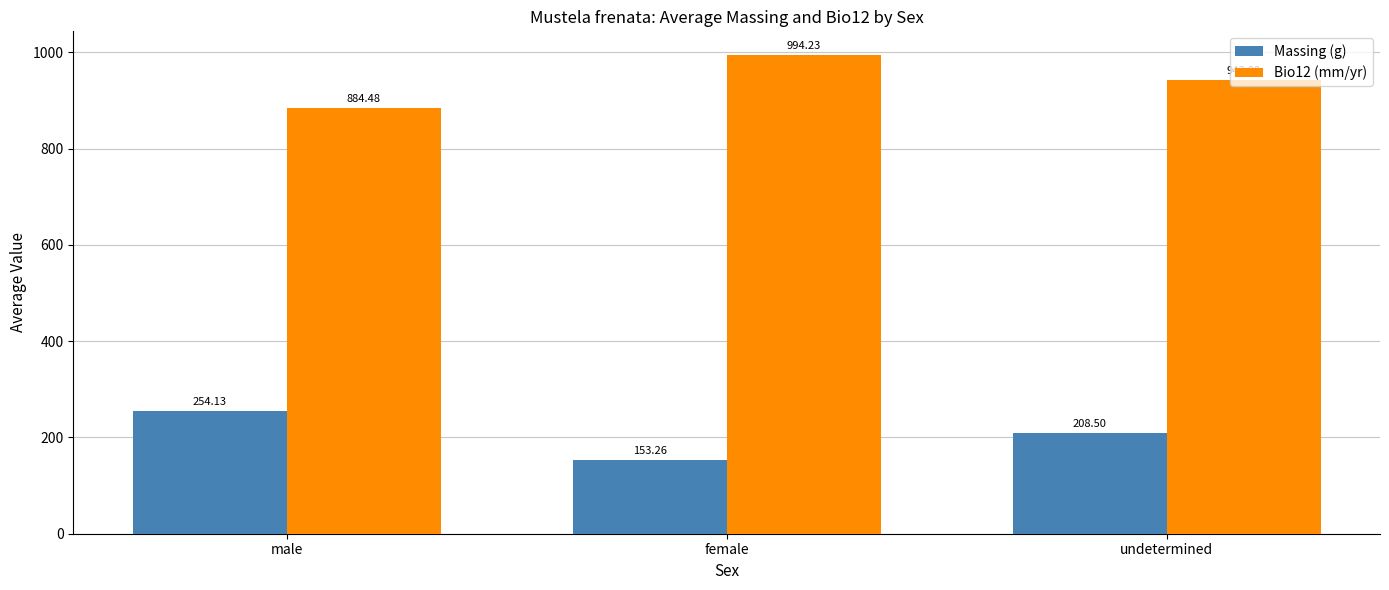

How many groups of bars are there?

3